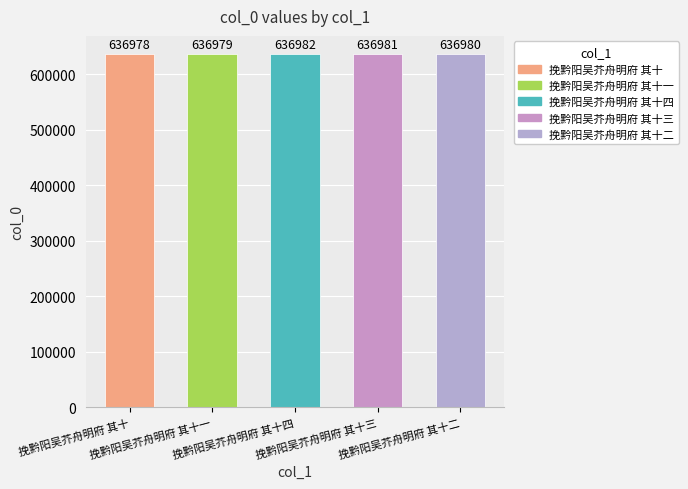

The value at 挽黔阳吴芥舟明府 其十一 is 636979. True or false?

True